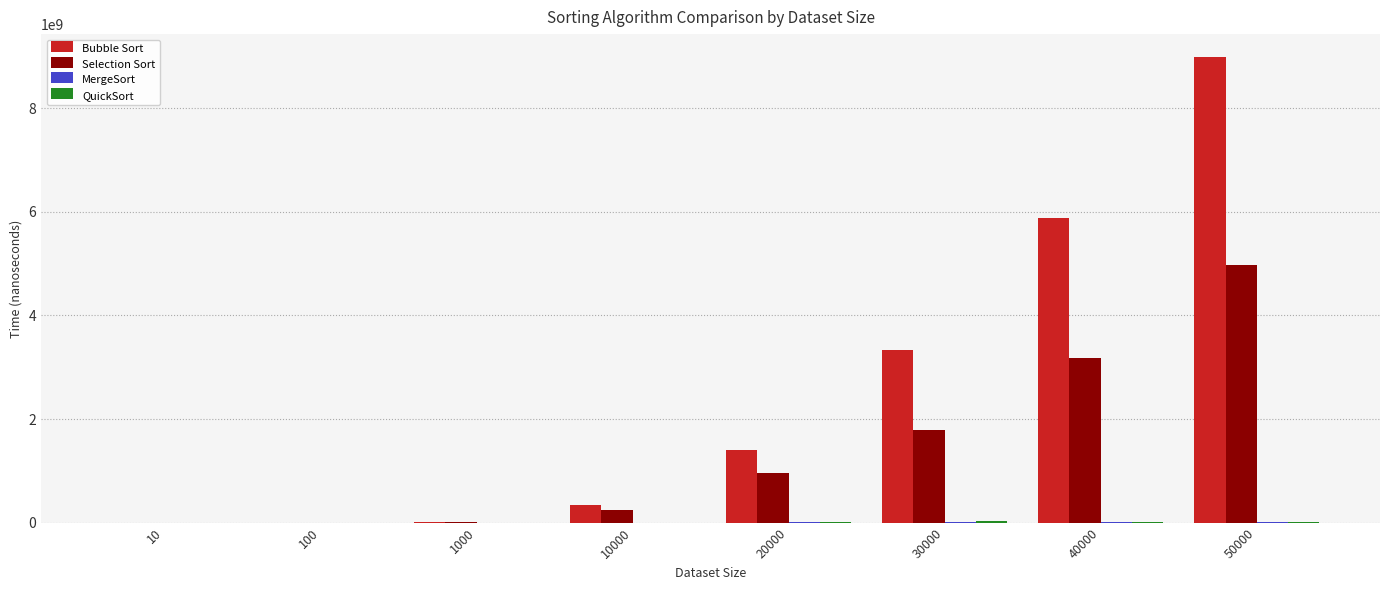

At which category is the sum across all series the highest?

50000